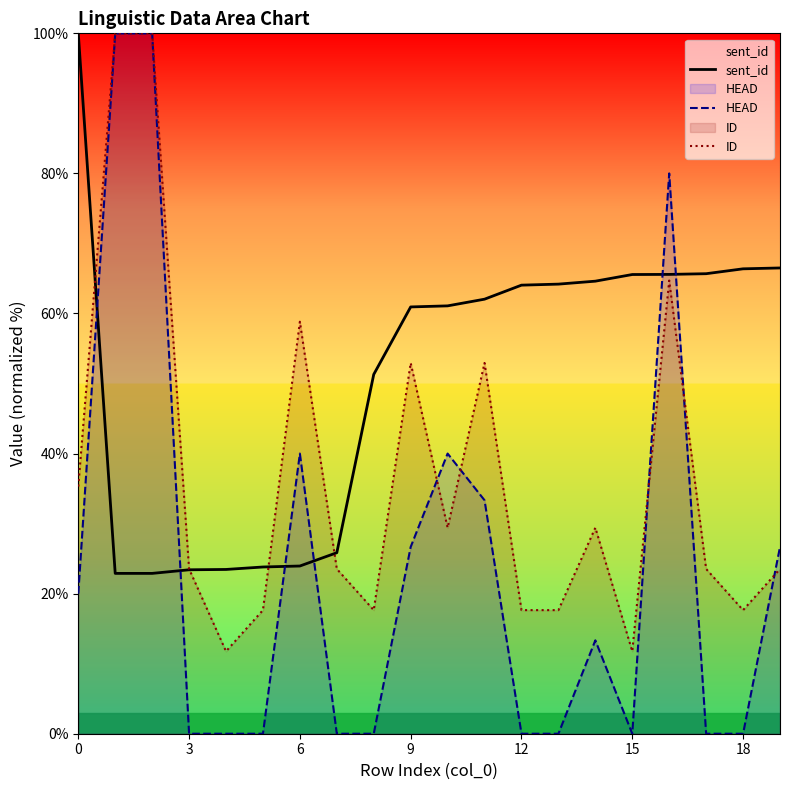

Which series has the largest range (max minus min)?

HEAD